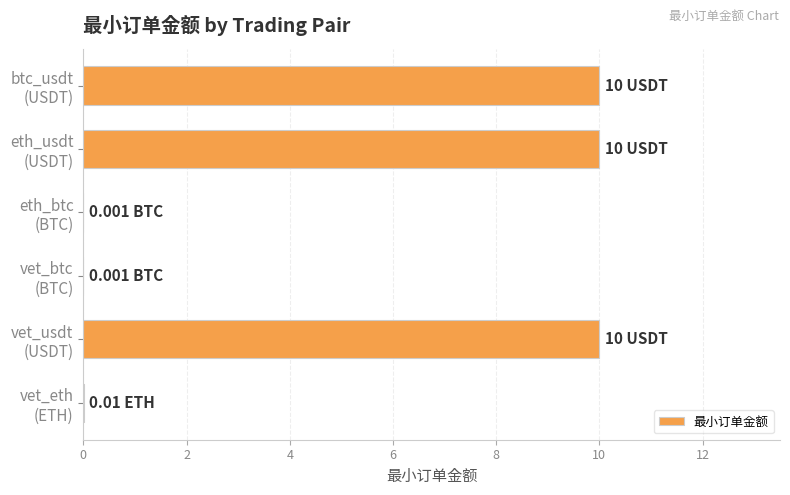

How many distinct data groups are displayed?

1